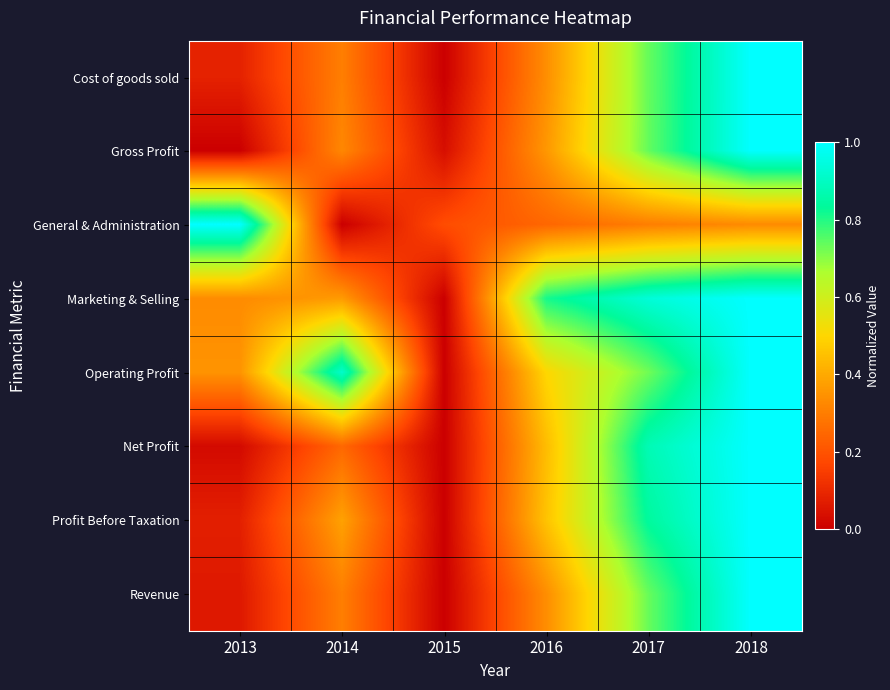

What is the difference between the highest and lowest values at 2018?

0.7